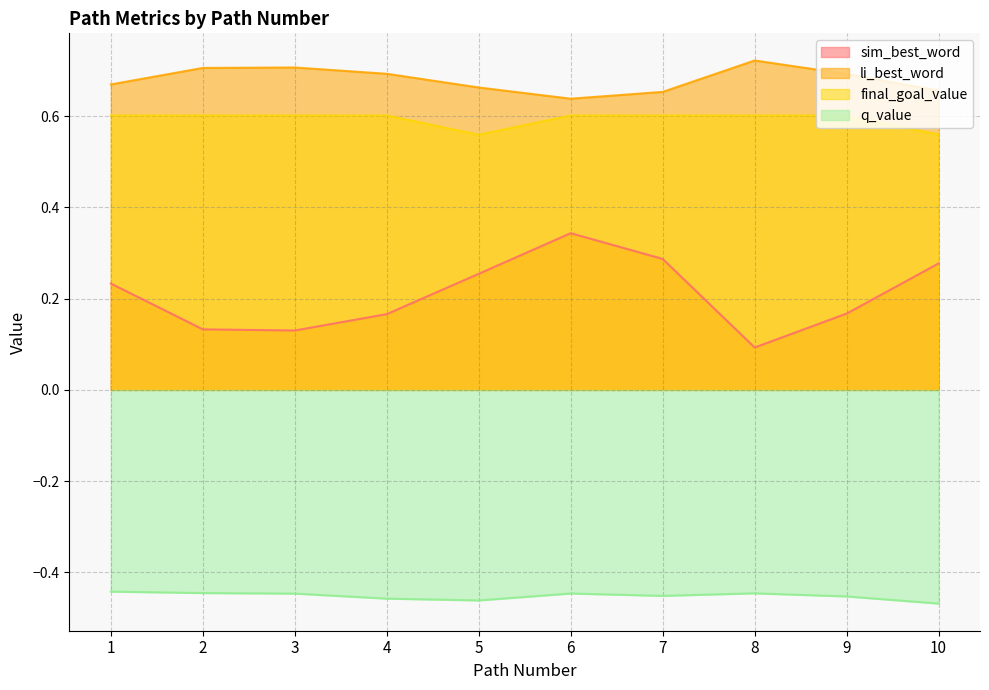

Is it true that sim_best_word equals 0.2 at 1?

True